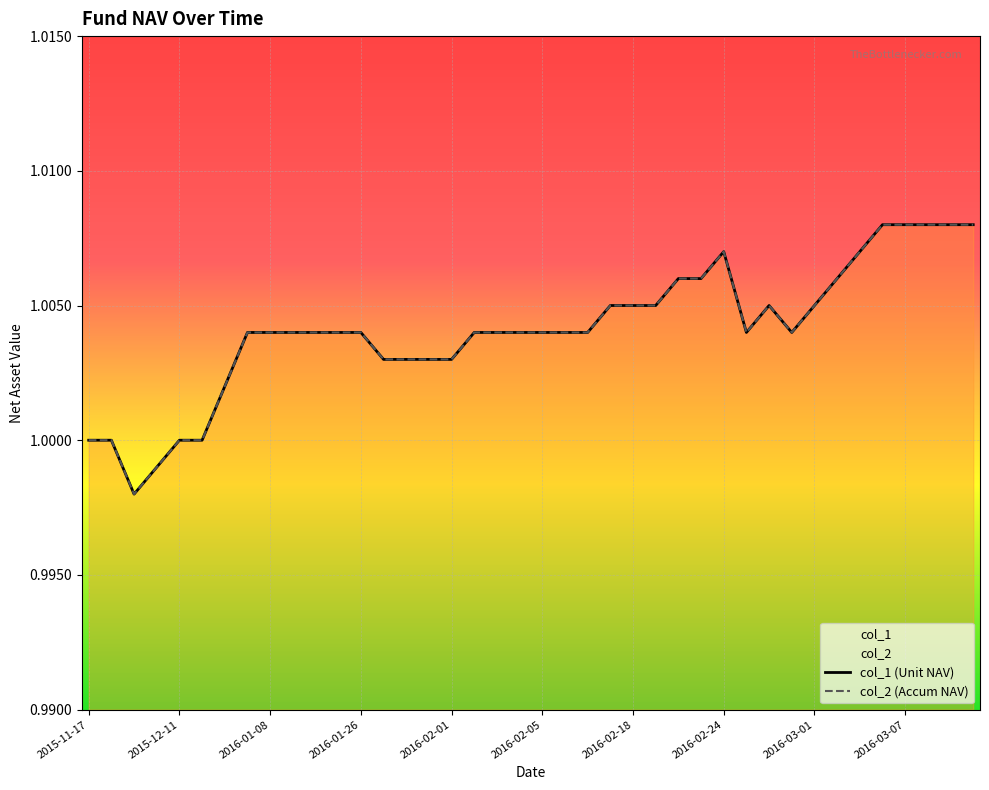

Between 2015-11-27 and 2016-02-02, which series saw the biggest shift?

col_1